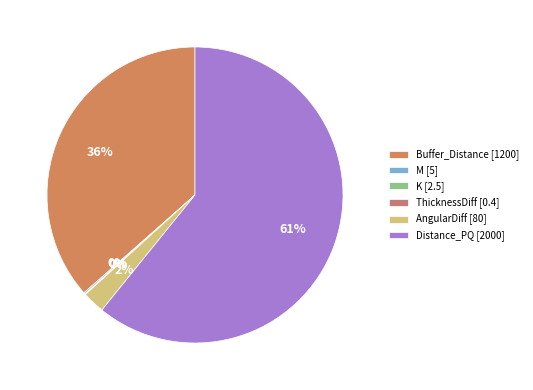

Count the number of slices in the pie.

6